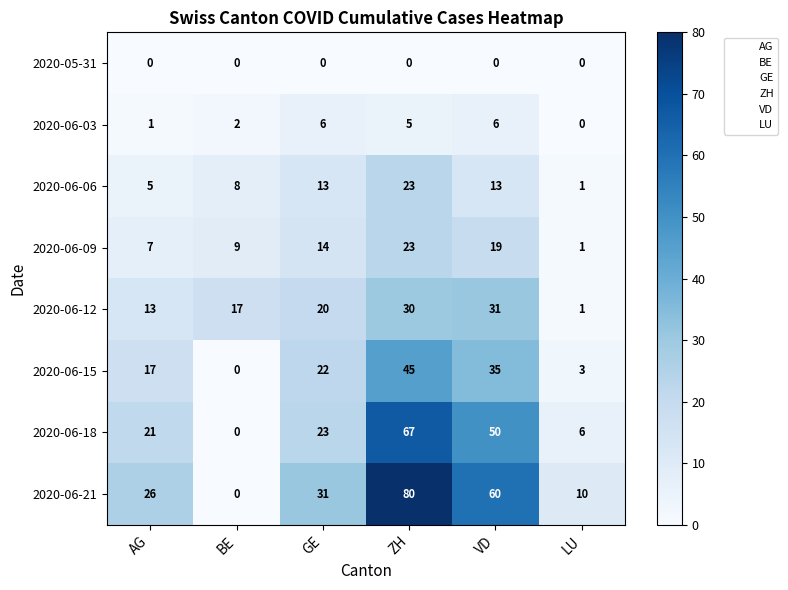

What is the difference between the maximum and minimum values in the 2020-06-18 series?

67